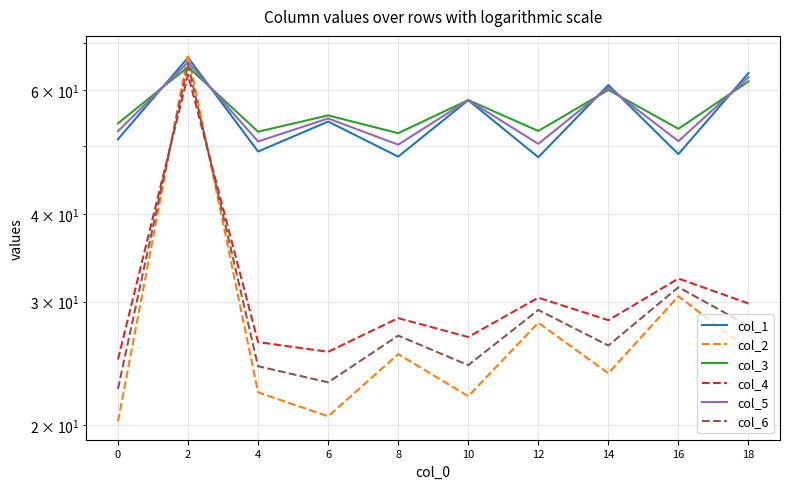

Reading left to right, list all the values displayed in this chart.

col_1: 51.1	66.8	49.1	54.1	48.3	58.1	48.2	61.0	48.7	63.5
col_2: 20.3	67.5	22.3	20.6	25.3	22.0	28.0	23.7	30.5	25.6
col_3: 53.8	64.8	52.4	55.2	52.1	58.1	52.5	60.0	52.9	61.7
col_4: 24.8	63.1	26.3	25.5	28.4	26.7	30.4	28.2	32.4	29.8
col_5: 52.4	65.8	50.7	54.7	50.2	58.1	50.3	60.5	50.8	62.6
col_6: 22.5	65.3	24.3	23.0	26.8	24.4	29.2	26.0	31.5	27.7